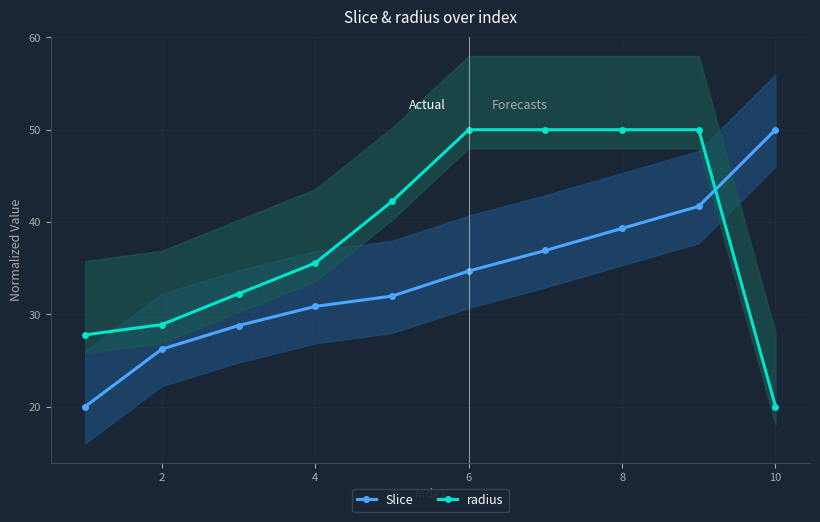

Rank the series by their average value, from lowest to highest.

Slice, radius